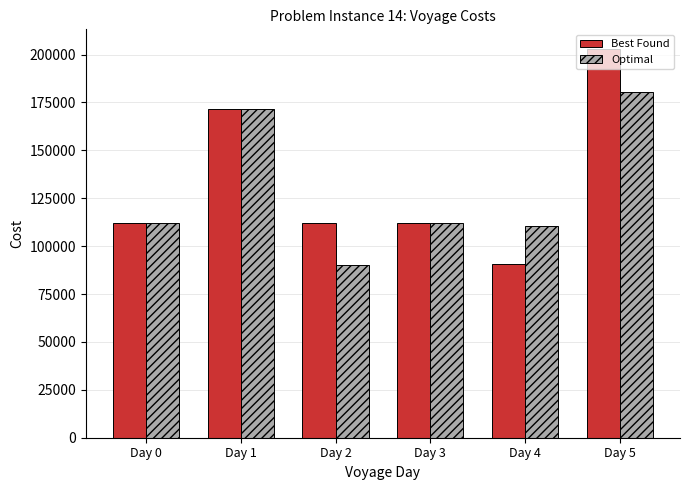

At which category is the sum across all series the highest?

Day 5